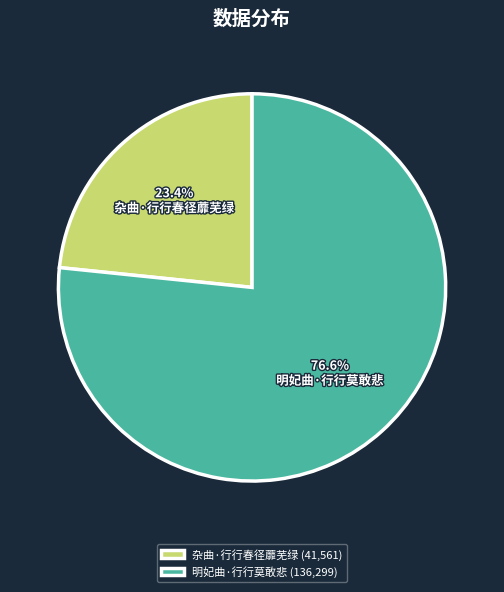

What is the smallest slice in the pie chart?

杂曲·行行春径蘼芜绿